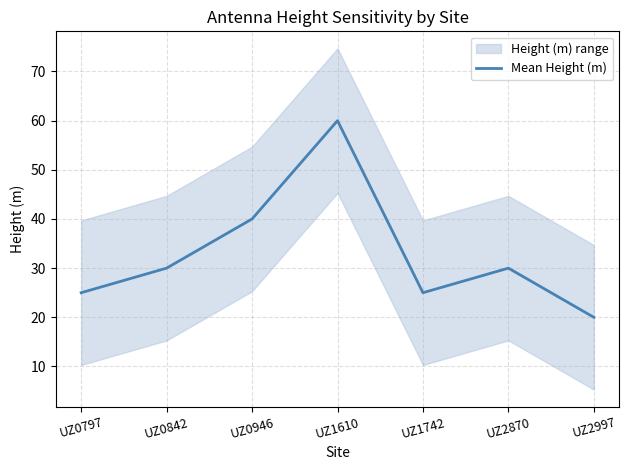

Reading left to right, extract all data points from this chart.

UZ0797=25	UZ0842=30	UZ0946=40	UZ1610=60	UZ1742=25	UZ2870=30	UZ2997=20